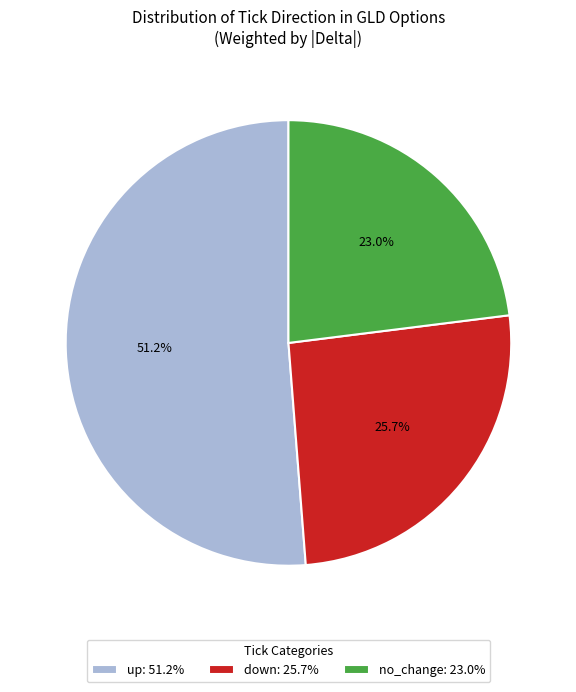

What is the total percentage of up: 51.2% and down: 25.7%?

77.0%